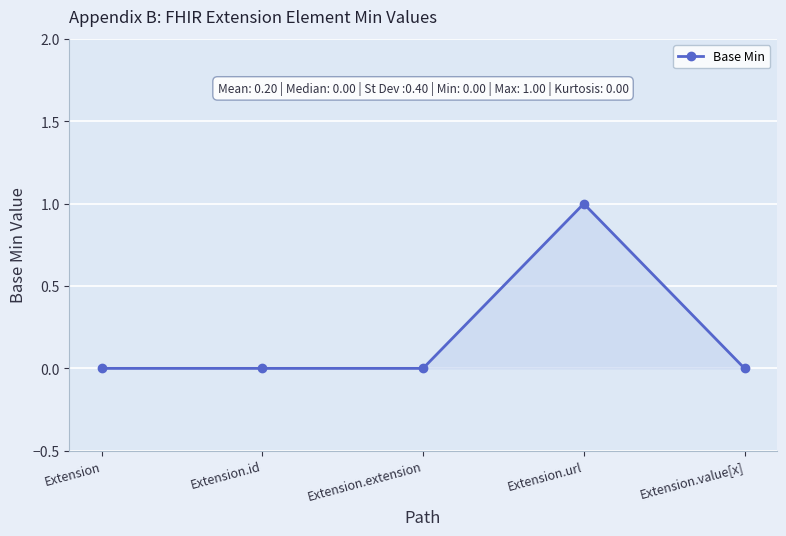

What is the change in value from Extension.extension to Extension.url?

+1